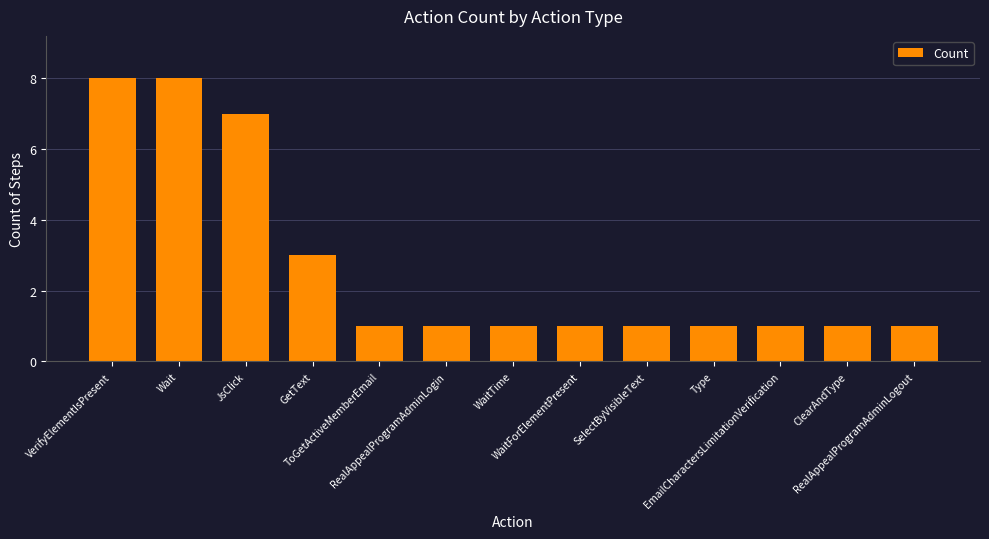

Count the number of data series in this chart.

1